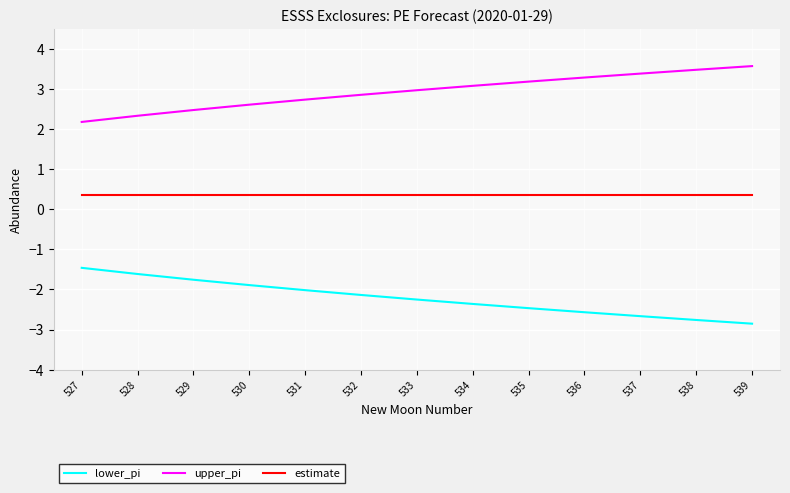

Is the value of upper_pi at 527 greater than the value of estimate at 538?

Yes